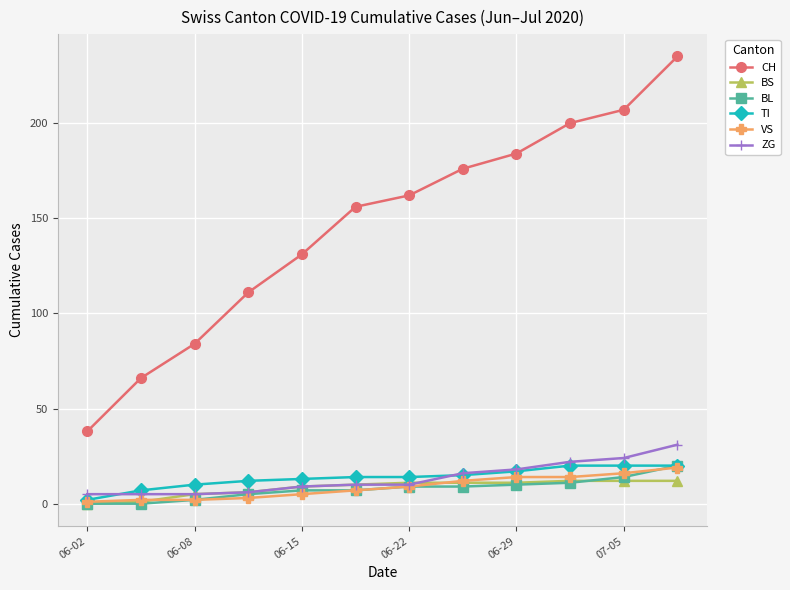

True or false: CH and VS cross at least once.

False